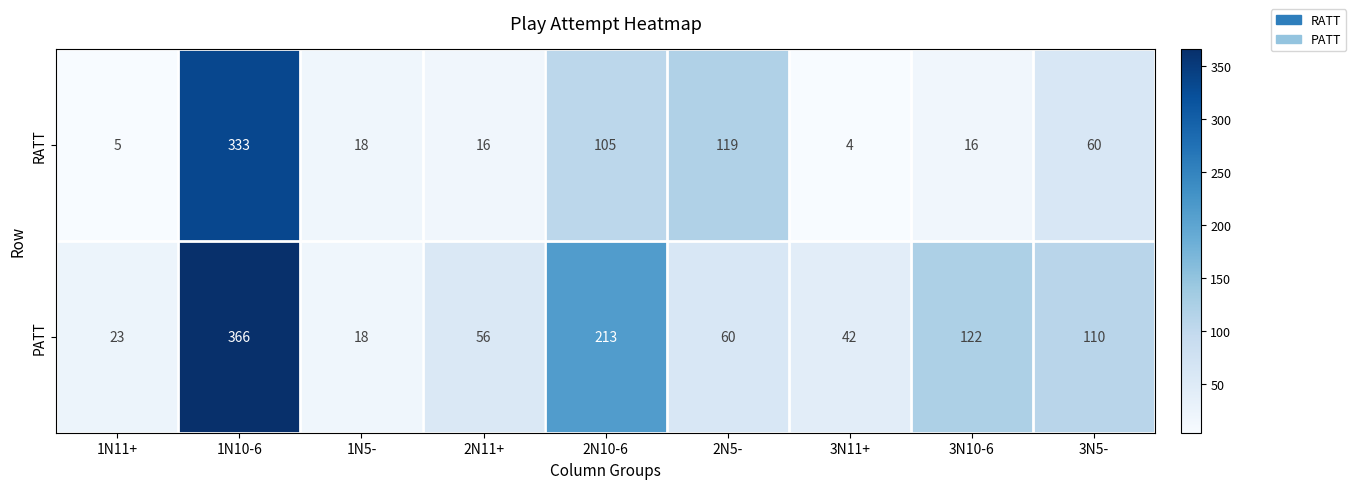

At how many categories does at least one series exceed 8?

9